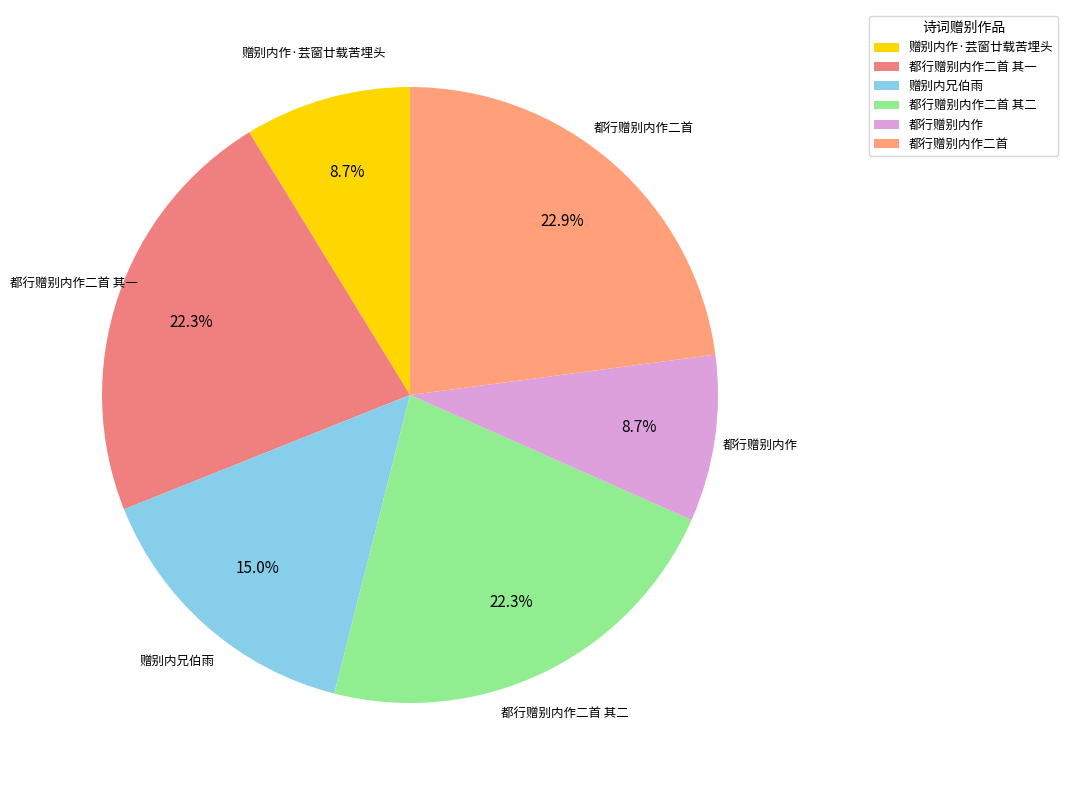

How many segments does this pie chart have?

6